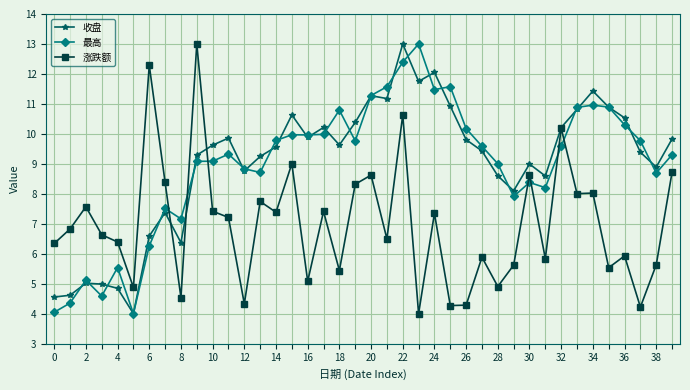

What is the lowest value of the 涨跌额 series?

4.0